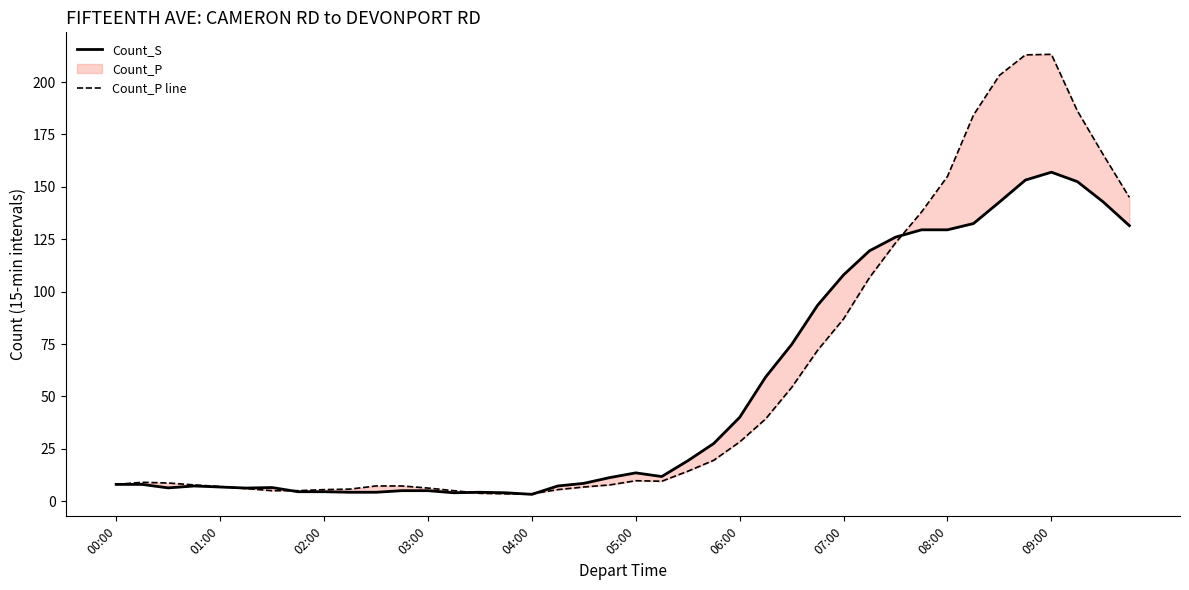

At which category is the sum across all series the highest?

09:00